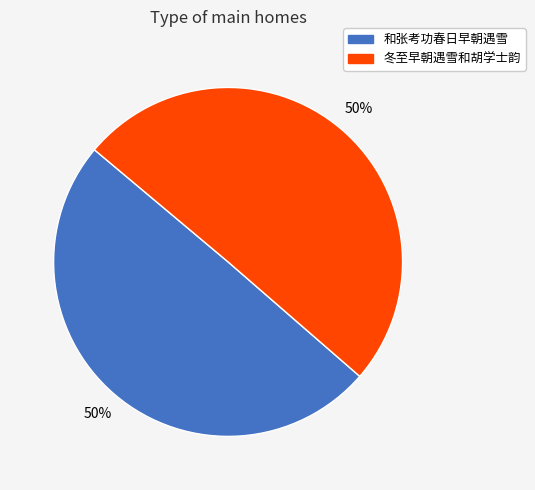

To the nearest percent, what portion does 冬至早朝遇雪和胡学士韵 represent?

50%